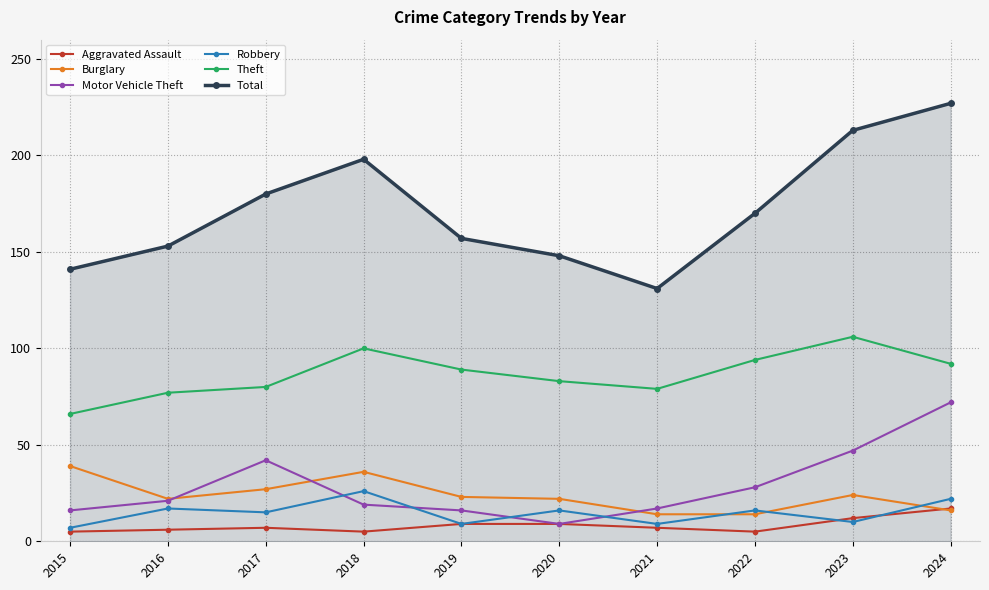

What is the maximum value shown in the chart?

227